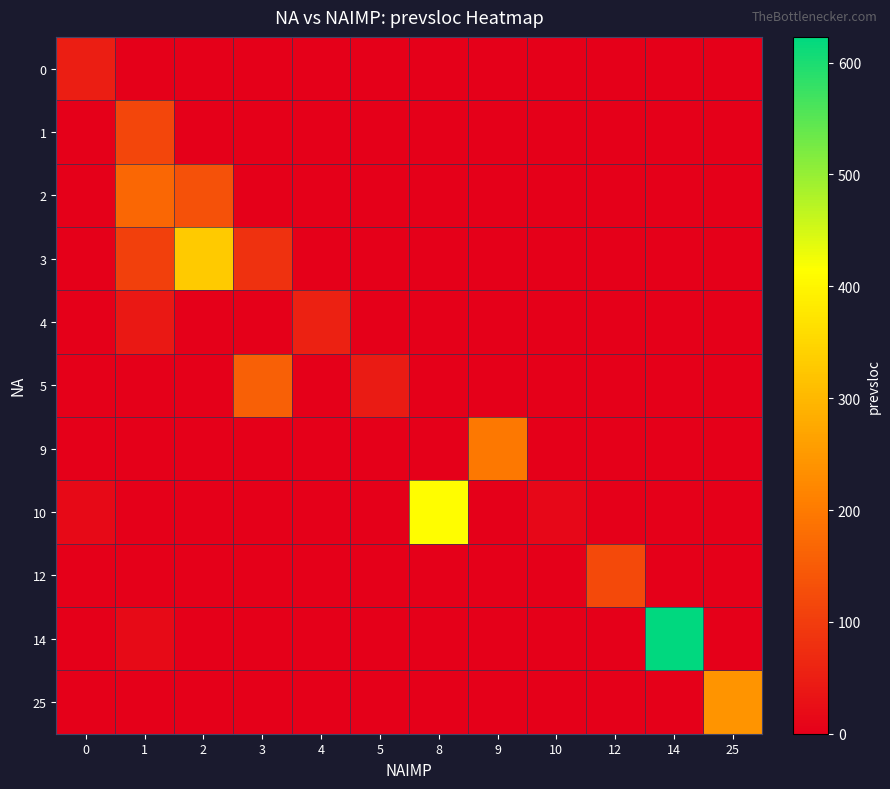

Reading left to right, transcribe all the data shown in this chart.

0: 0=49.7	1=0.0	2=0.0	3=0.0	4=0.0	5=0.0	8=0.0	9=0.0	10=0.0	12=0.0	14=0.0	25=0.0
1: 0=0.0	1=115.6	2=0.0	3=0.0	4=0.0	5=0.0	8=0.0	9=0.0	10=0.0	12=0.0	14=0.0	25=0.0
2: 0=0.0	1=169.0	2=133.0	3=0.0	4=0.0	5=0.0	8=0.0	9=0.0	10=0.0	12=0.0	14=0.0	25=0.0
3: 0=0.0	1=105.0	2=330.0	3=82.0	4=0.0	5=0.0	8=0.0	9=0.0	10=0.0	12=0.0	14=0.0	25=0.0
4: 0=0.0	1=41.0	2=0.0	3=0.0	4=54.0	5=0.0	8=0.0	9=0.0	10=0.0	12=0.0	14=0.0	25=0.0
5: 0=0.0	1=0.0	2=0.0	3=156.5	4=0.0	5=45.0	8=0.0	9=0.0	10=0.0	12=0.0	14=0.0	25=0.0
9: 0=0.0	1=0.0	2=0.0	3=0.0	4=0.0	5=0.0	8=0.0	9=197.0	10=0.0	12=0.0	14=0.0	25=0.0
10: 0=16.0	1=0.0	2=0.0	3=0.0	4=0.0	5=0.0	8=413.0	9=0.0	10=14.0	12=0.0	14=0.0	25=0.0
12: 0=0.0	1=0.0	2=0.0	3=0.0	4=0.0	5=0.0	8=0.0	9=0.0	10=0.0	12=120.0	14=0.0	25=0.0
14: 0=0.0	1=19.0	2=0.0	3=0.0	4=0.0	5=0.0	8=0.0	9=0.0	10=0.0	12=0.0	14=623.0	25=0.0
25: 0=0.0	1=0.0	2=0.0	3=0.0	4=0.0	5=0.0	8=0.0	9=0.0	10=0.0	12=0.0	14=0.0	25=243.0